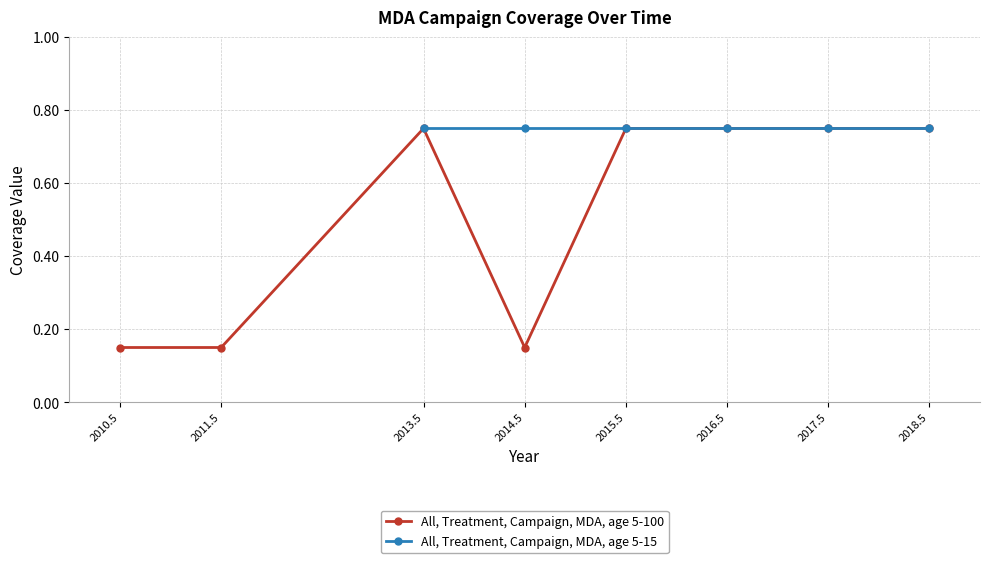

The value of All, Treatment, Campaign, MDA, age 5-100 at 2013.5 is 0.3. True or false?

False